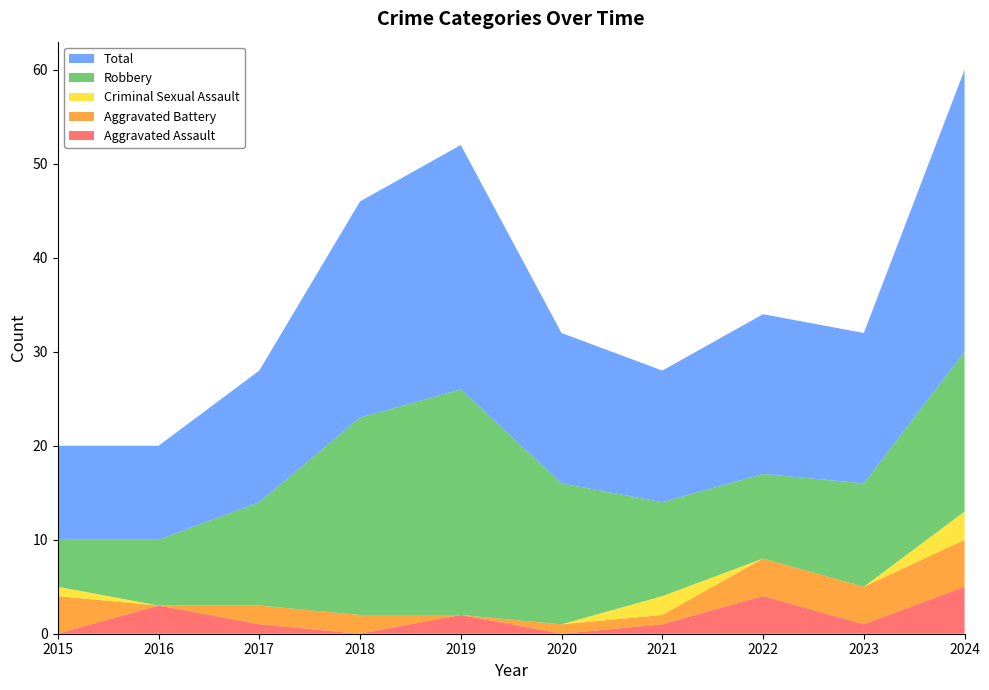

Reading left to right, what are all the values shown in this chart?

Aggravated Assault: 0	3	1	0	2	0	1	4	1	5
Aggravated Battery: 4	0	2	2	0	1	1	4	4	5
Criminal Sexual Assault: 1	0	0	0	0	0	2	0	0	3
Robbery: 5	7	11	21	24	15	10	9	11	17
Total: 10	10	14	23	26	16	14	17	16	30